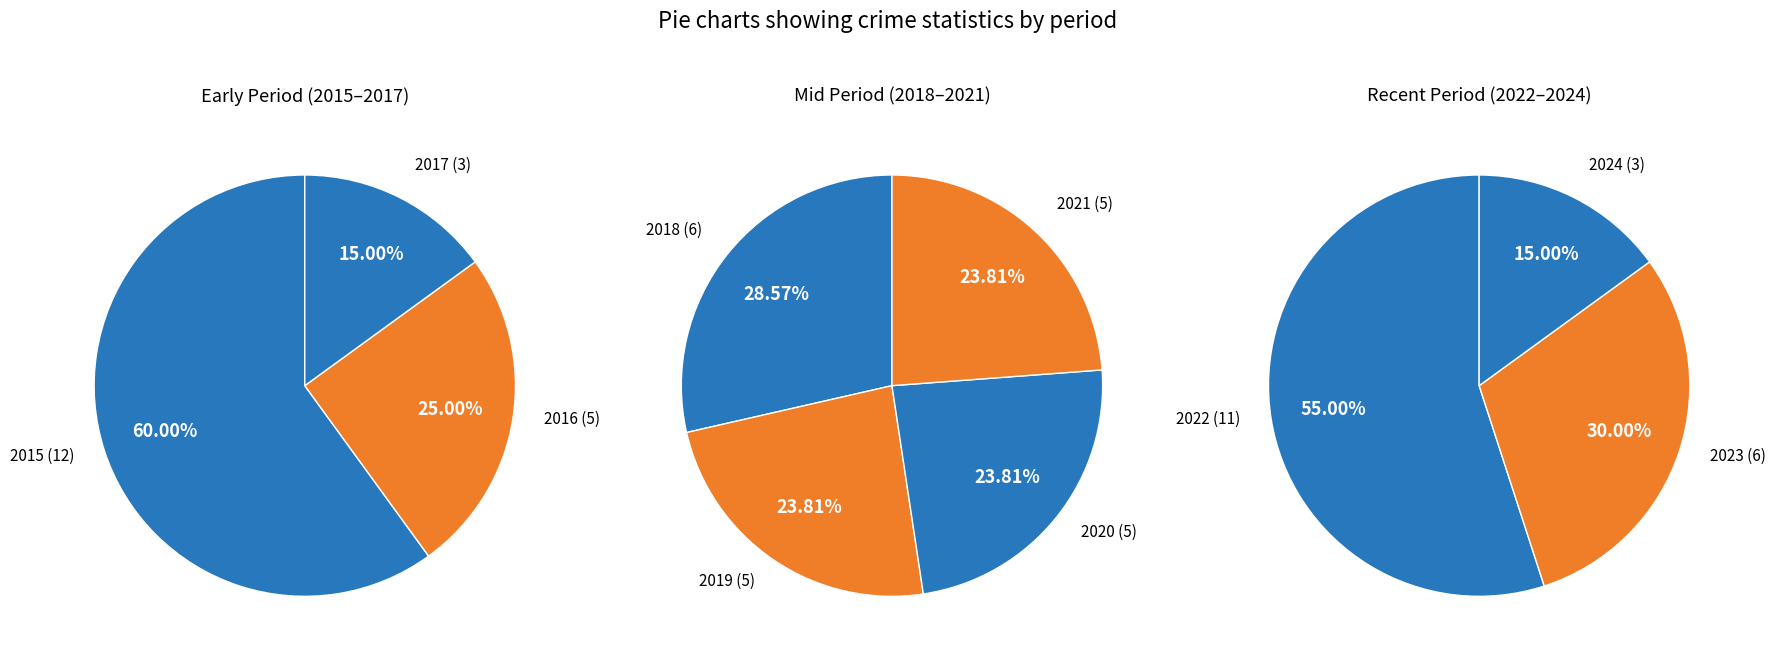

How many slices are in this pie chart?

4